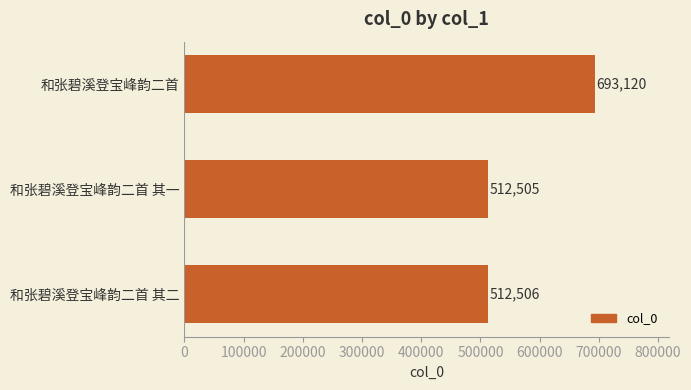

Count the number of categories in the chart.

3